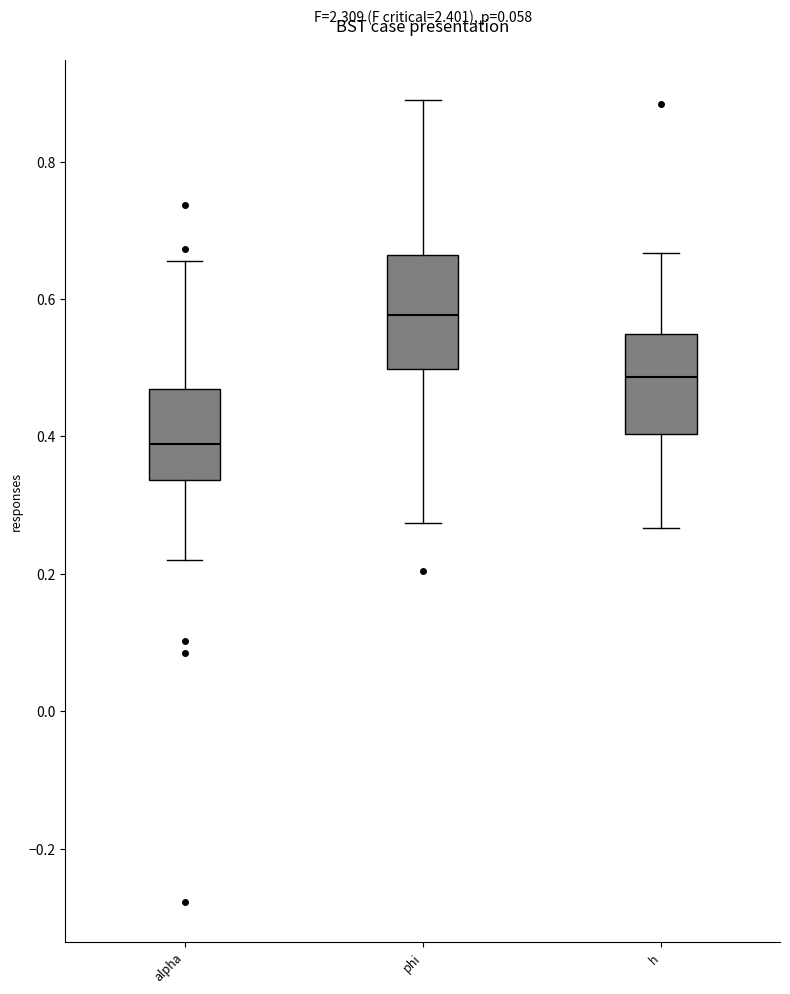

Which box is the tallest, from its lower edge to its upper edge?

phi